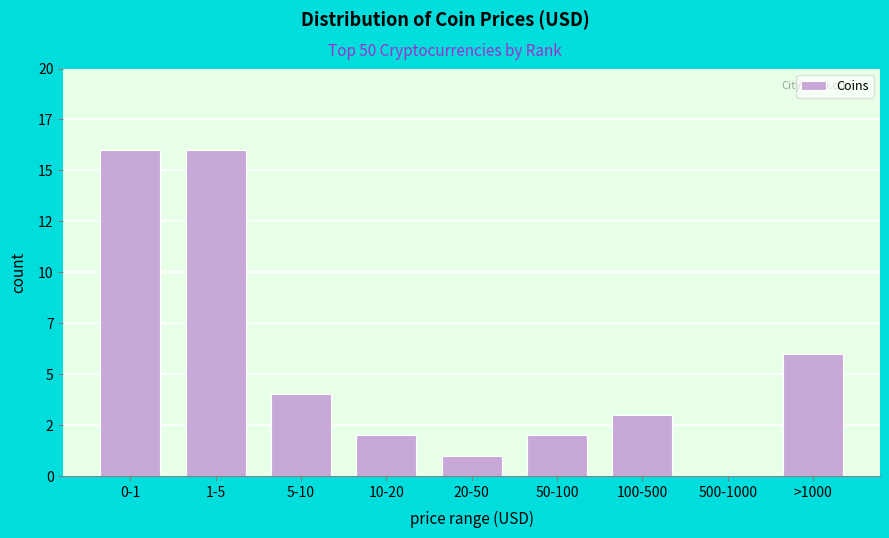

Are the bars horizontal?

No